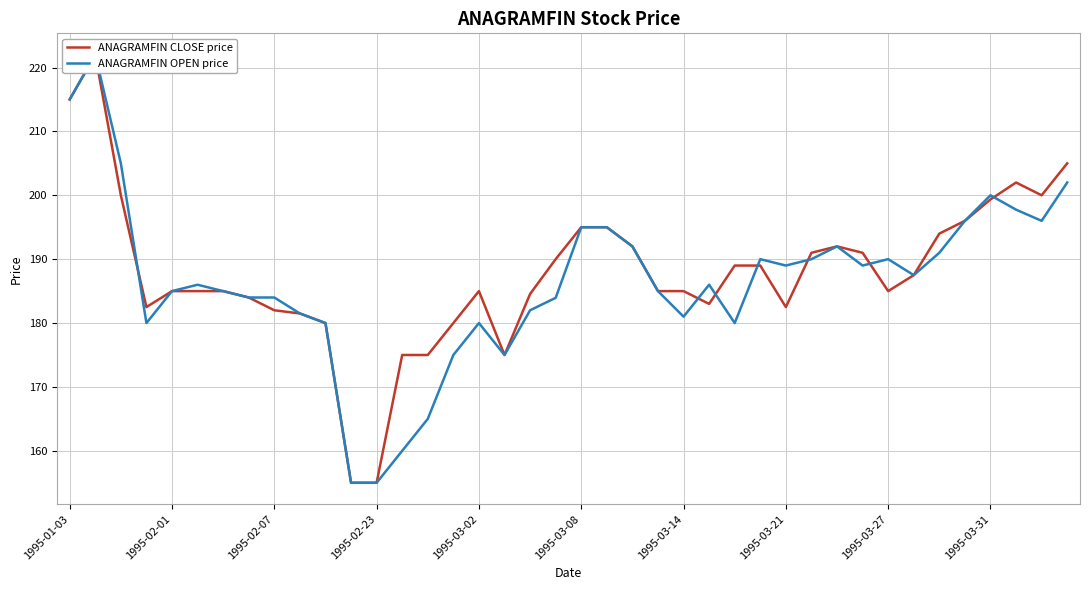

How many interior local valleys does the ANAGRAMFIN CLOSE price series have?

6